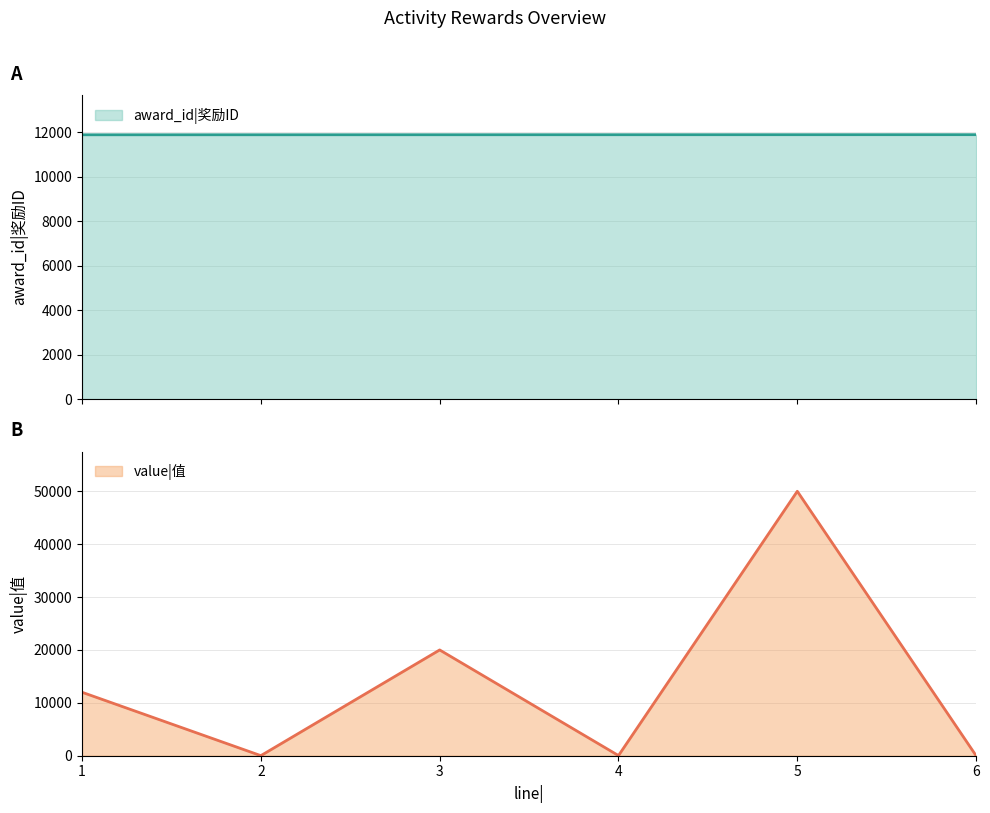

How many award_id values are between 11896 and 11899?

4